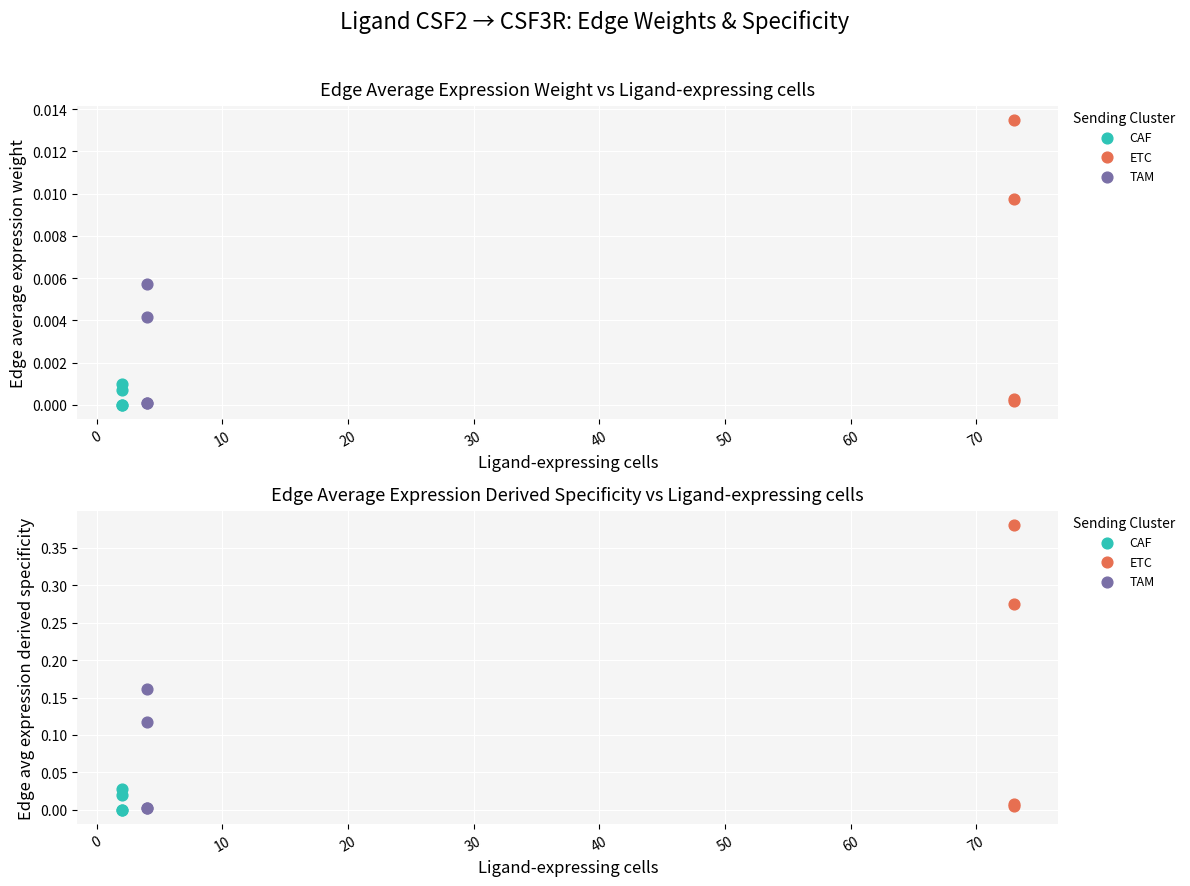

Which series reaches the minimum Y coordinate?

CAF